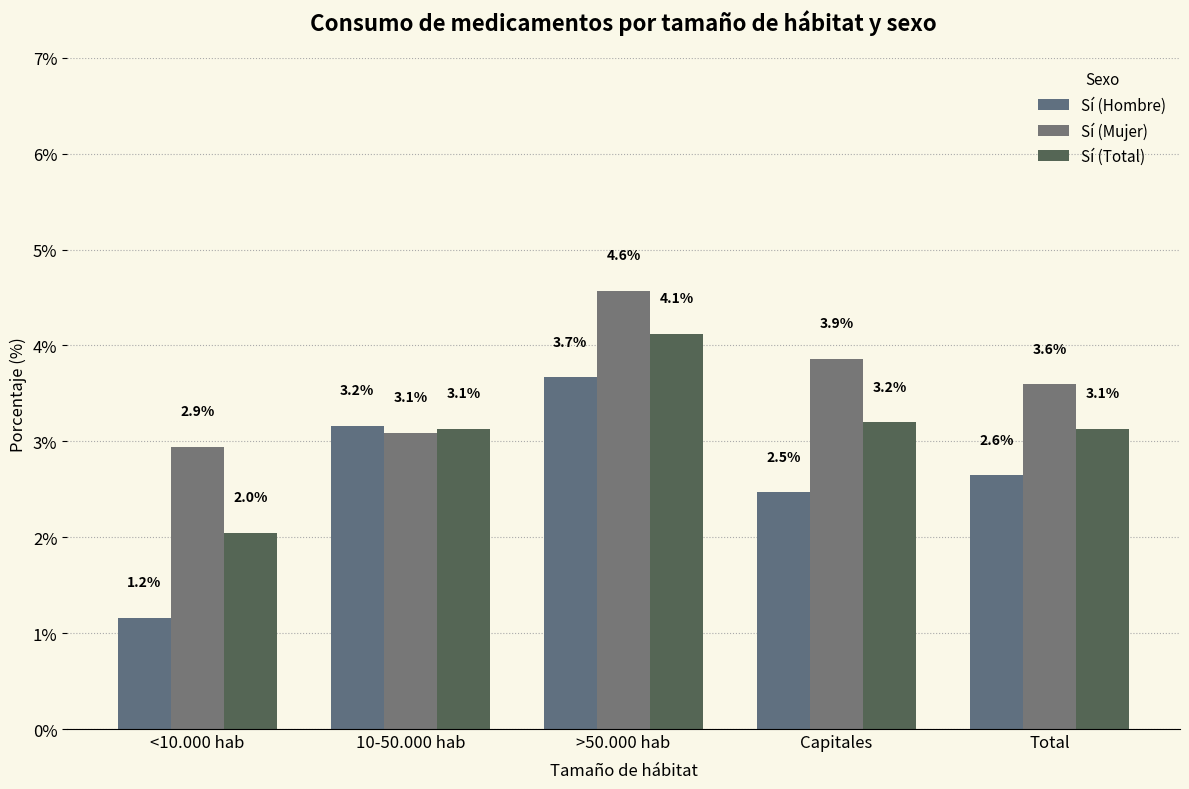

What position from the left is >50.000 hab?

3